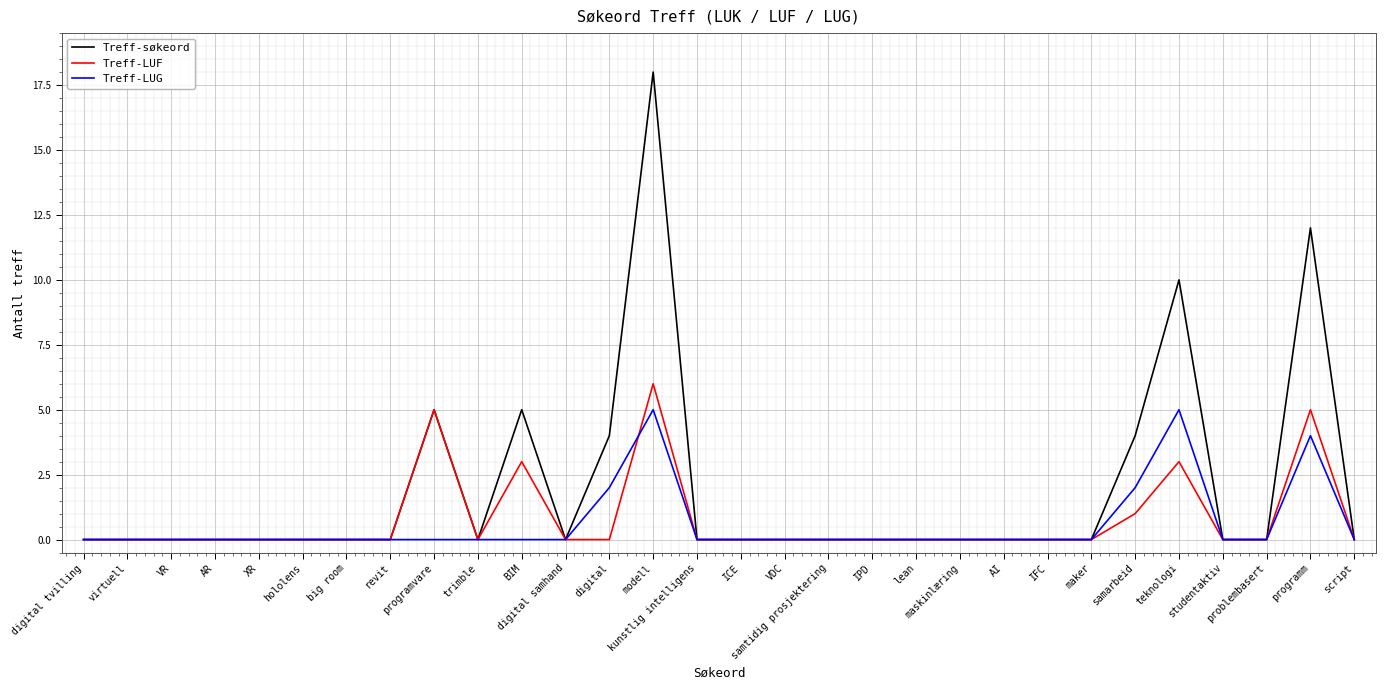

Reading left to right, extract all data points from this chart.

Treff-søkeord: digital tvilling=0	virtuell=0	VR=0	AR=0	XR=0	hololens=0	big room=0	revit=0	programvare=5	trimble=0	BIM=5	digital samhand=0	digital=4	modell=18	kunstlig intelligens=0	ICE=0	VDC=0	samtidig prosjektering=0	IPD=0	lean=0	maskinlæring=0	AI=0	IFC=0	maker=0	samarbeid=4	teknologi=10	studentaktiv=0	problembasert=0	programm=12	script=0
Treff-LUF: digital tvilling=0	virtuell=0	VR=0	AR=0	XR=0	hololens=0	big room=0	revit=0	programvare=5	trimble=0	BIM=3	digital samhand=0	digital=0	modell=6	kunstlig intelligens=0	ICE=0	VDC=0	samtidig prosjektering=0	IPD=0	lean=0	maskinlæring=0	AI=0	IFC=0	maker=0	samarbeid=1	teknologi=3	studentaktiv=0	problembasert=0	programm=5	script=0
Treff-LUG: digital tvilling=0	virtuell=0	VR=0	AR=0	XR=0	hololens=0	big room=0	revit=0	programvare=0	trimble=0	BIM=0	digital samhand=0	digital=2	modell=5	kunstlig intelligens=0	ICE=0	VDC=0	samtidig prosjektering=0	IPD=0	lean=0	maskinlæring=0	AI=0	IFC=0	maker=0	samarbeid=2	teknologi=5	studentaktiv=0	problembasert=0	programm=4	script=0